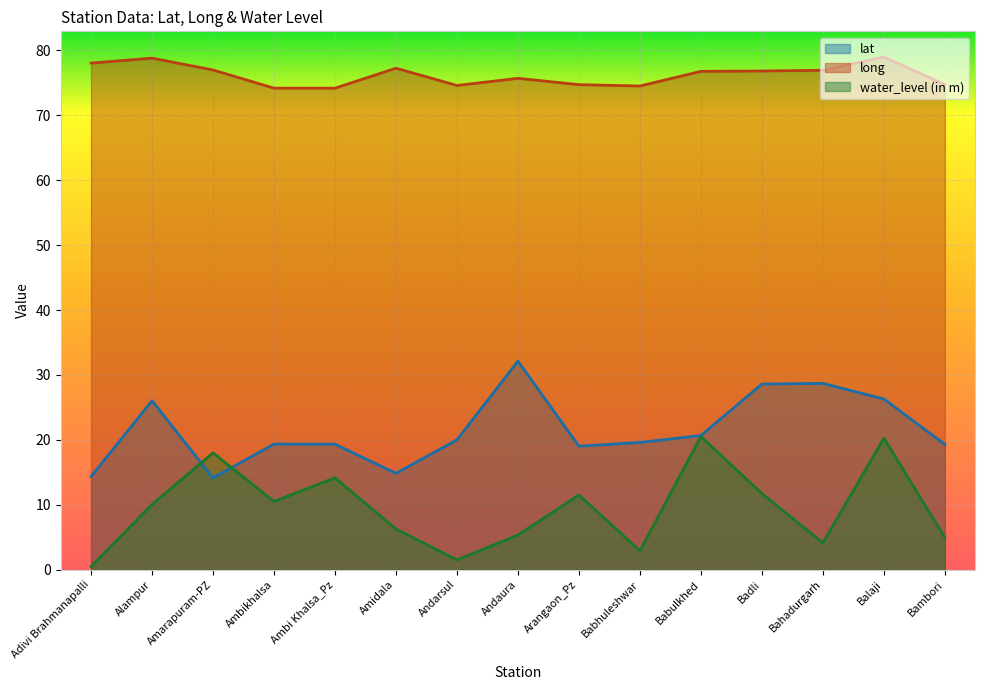

True or false: water_level (in m) has more than 2 interior local peaks.

True